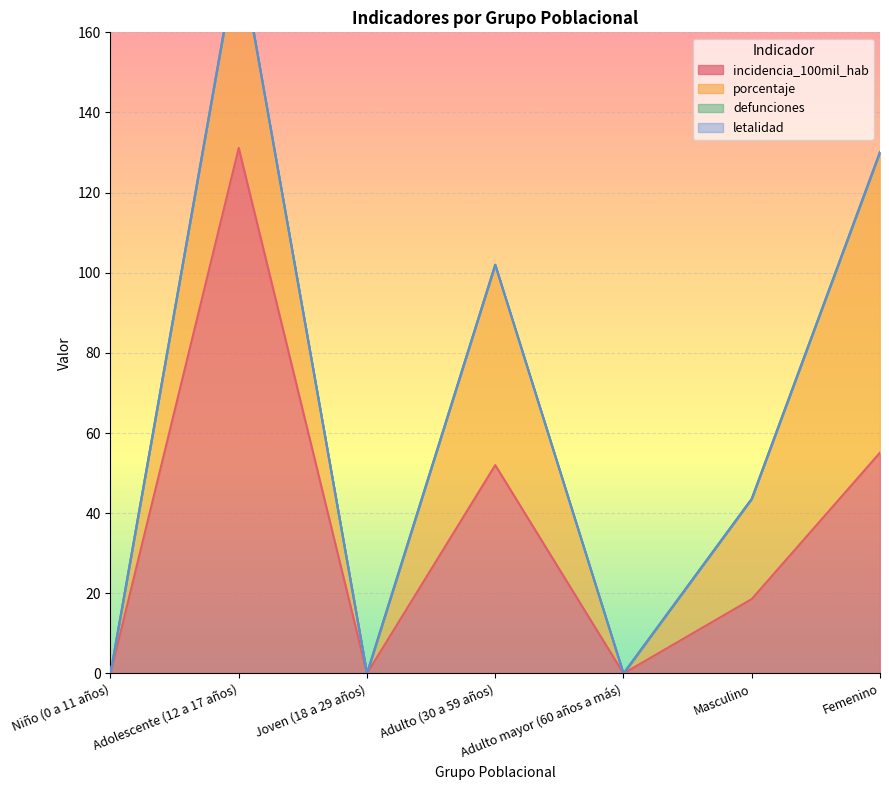

Reading left to right, extract all data points from this chart.

incidencia_100mil_hab: 0.0	131.2	0.0	52.0	0.0	18.6	55.1
porcentaje: 0.0	50.0	0.0	50.0	0.0	25.0	75.0
defunciones: 0.0	0.0	0.0	0.0	0.0	0.0	0.0
letalidad: 0.0	0.0	0.0	0.0	0.0	0.0	0.0